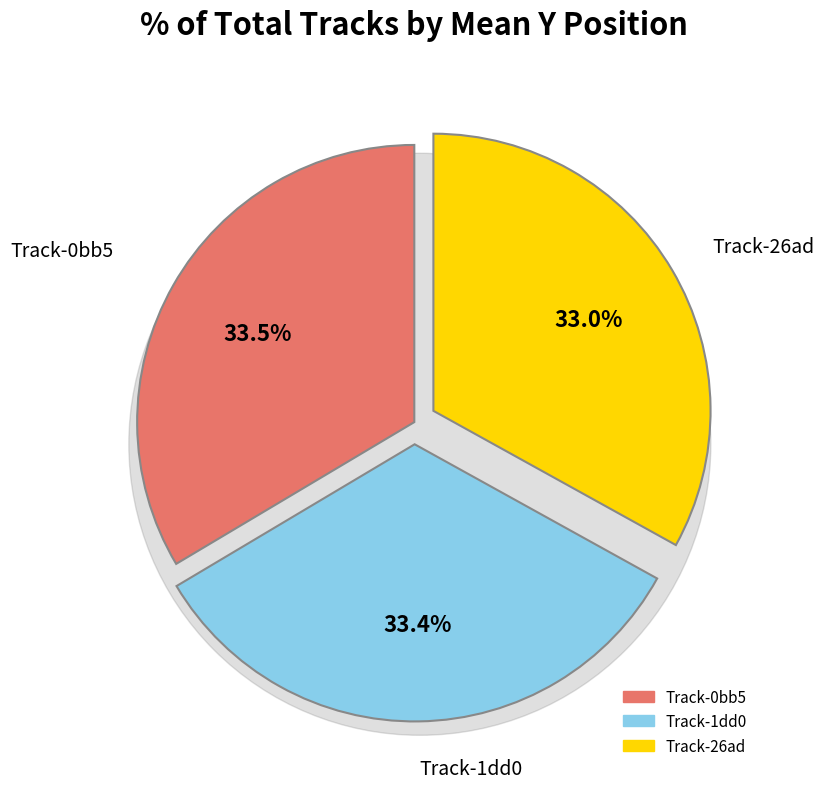

Which category has the smallest portion of the pie?

26ad03b8e2a248a29e148e77ca55c283